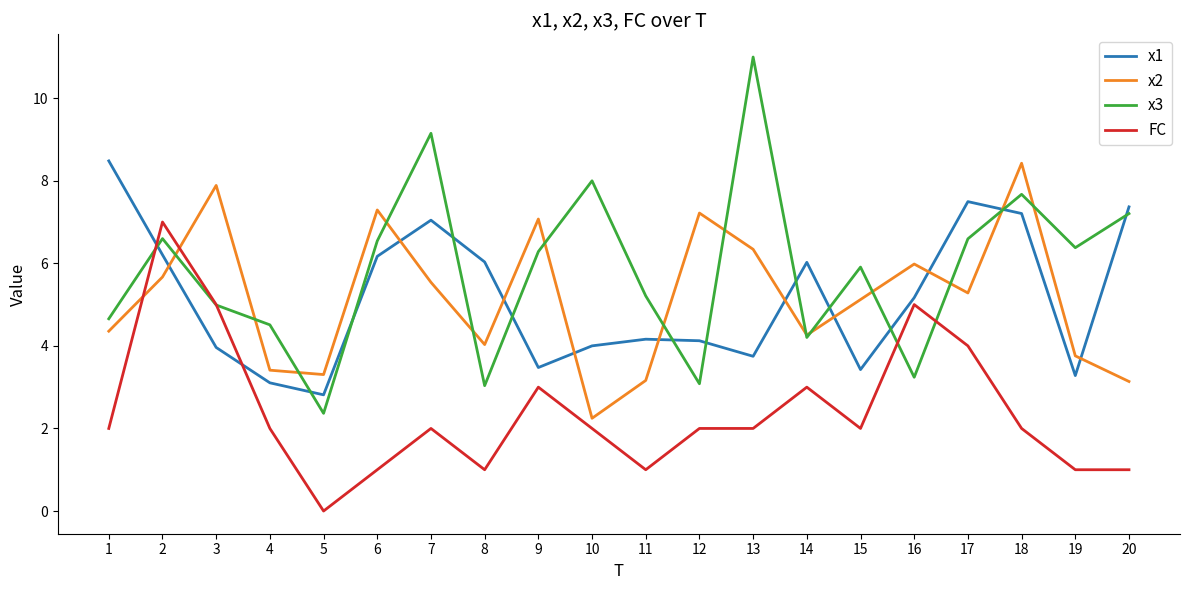

Which category has the highest value across all series?

13